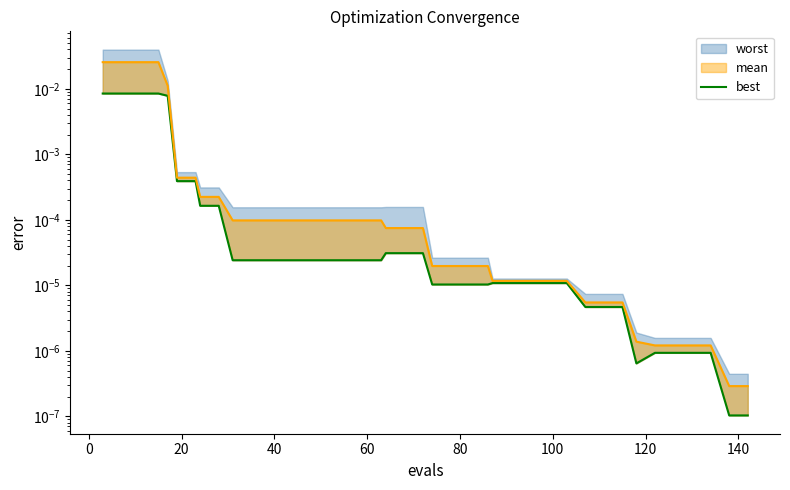

How many interior local valleys (lower than both neighbors) does the data have?

1